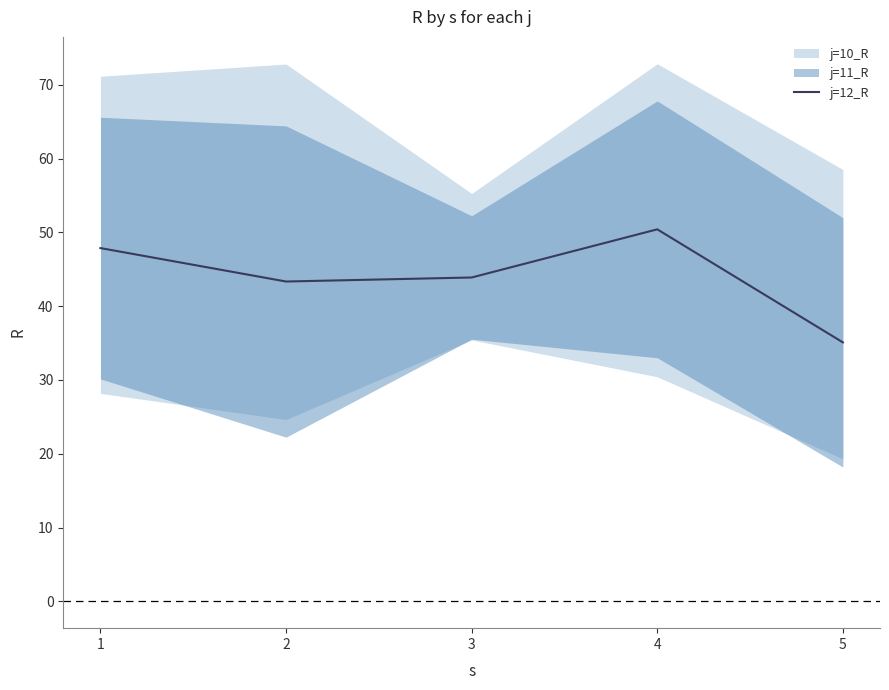

What is the value of the 5th point from the left?

35.1